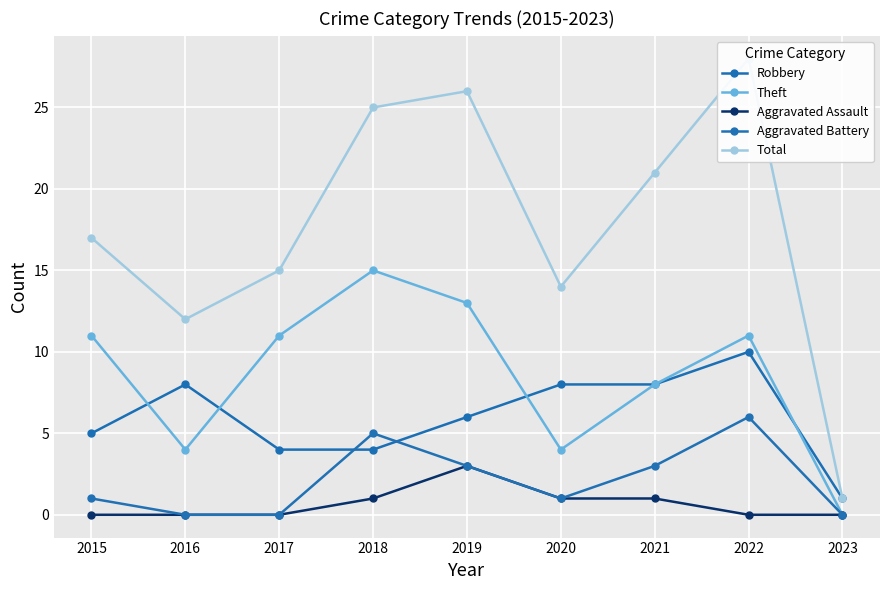

How many lines are shown in the chart?

5